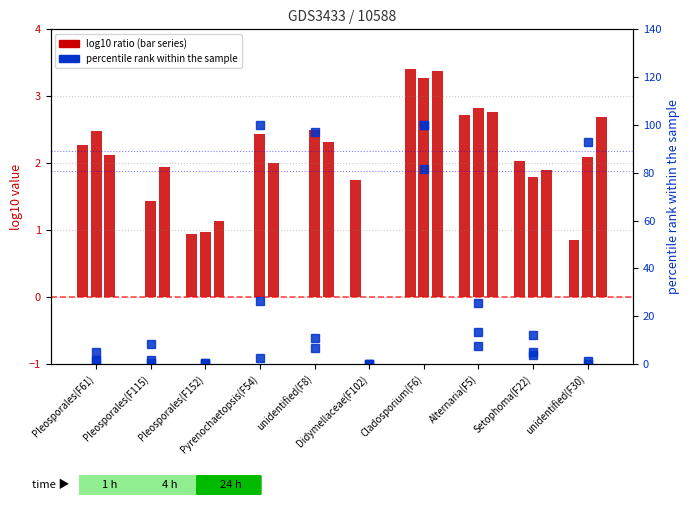

Rank the series by their maximum value, from lowest to highest.

S1_120, S2_120, S8_120, S3_120, S3_141, S5_141